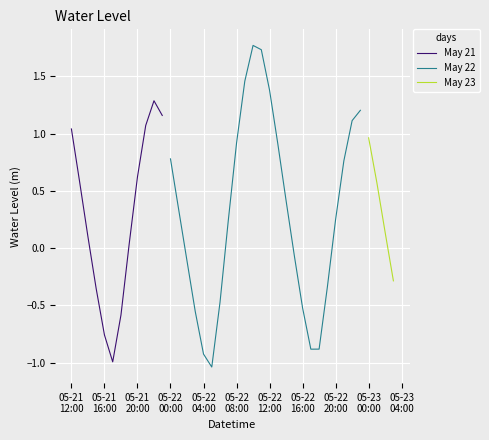

Where is the first local minimum?

2023-05-21 17:00:00